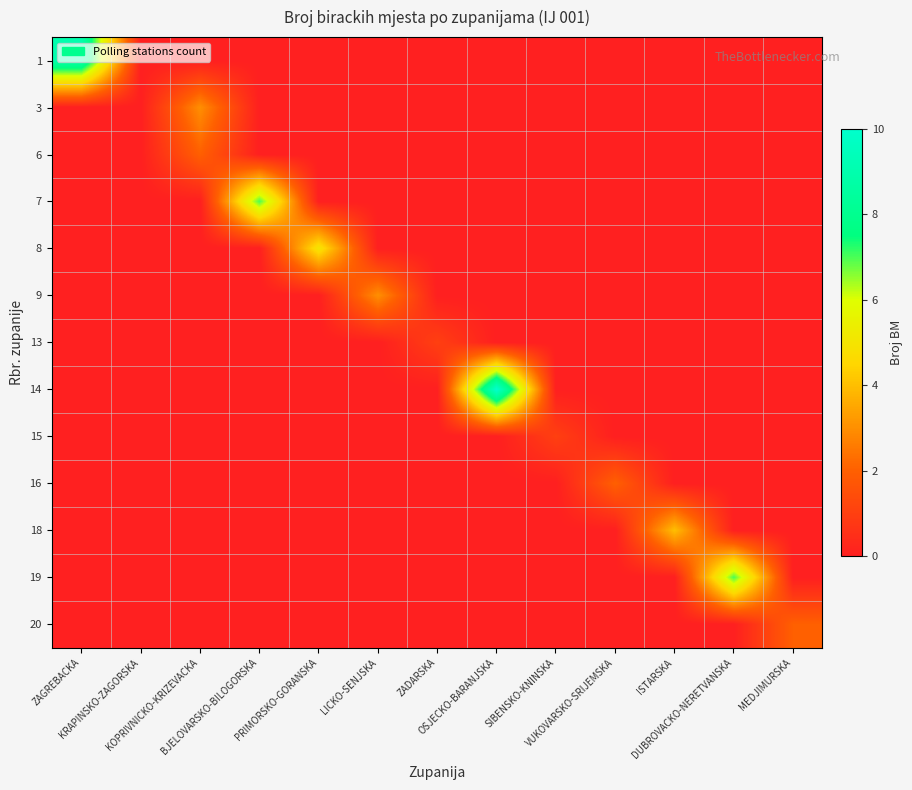

Reading left to right, transcribe all the data shown in this chart.

1: ZAGREBACKA=9	KRAPINSKO-ZAGORSKA=0	KOPRIVNICKO-KRIZEVACKA=0	BJELOVARSKO-BILOGORSKA=0	PRIMORSKO-GORANSKA=0	LICKO-SENJSKA=0	ZADARSKA=0	OSJECKO-BARANJSKA=0	SIBENSKO-KNINSKA=0	VUKOVARSKO-SRIJEMSKA=0	ISTARSKA=0	DUBROVACKO-NERETVANSKA=0	MEDJIMURSKA=0
3: ZAGREBACKA=0	KRAPINSKO-ZAGORSKA=0	KOPRIVNICKO-KRIZEVACKA=3	BJELOVARSKO-BILOGORSKA=0	PRIMORSKO-GORANSKA=0	LICKO-SENJSKA=0	ZADARSKA=0	OSJECKO-BARANJSKA=0	SIBENSKO-KNINSKA=0	VUKOVARSKO-SRIJEMSKA=0	ISTARSKA=0	DUBROVACKO-NERETVANSKA=0	MEDJIMURSKA=0
6: ZAGREBACKA=0	KRAPINSKO-ZAGORSKA=0	KOPRIVNICKO-KRIZEVACKA=2	BJELOVARSKO-BILOGORSKA=0	PRIMORSKO-GORANSKA=0	LICKO-SENJSKA=0	ZADARSKA=0	OSJECKO-BARANJSKA=0	SIBENSKO-KNINSKA=0	VUKOVARSKO-SRIJEMSKA=0	ISTARSKA=0	DUBROVACKO-NERETVANSKA=0	MEDJIMURSKA=0
7: ZAGREBACKA=0	KRAPINSKO-ZAGORSKA=0	KOPRIVNICKO-KRIZEVACKA=0	BJELOVARSKO-BILOGORSKA=7	PRIMORSKO-GORANSKA=0	LICKO-SENJSKA=0	ZADARSKA=0	OSJECKO-BARANJSKA=0	SIBENSKO-KNINSKA=0	VUKOVARSKO-SRIJEMSKA=0	ISTARSKA=0	DUBROVACKO-NERETVANSKA=0	MEDJIMURSKA=0
8: ZAGREBACKA=0	KRAPINSKO-ZAGORSKA=0	KOPRIVNICKO-KRIZEVACKA=0	BJELOVARSKO-BILOGORSKA=0	PRIMORSKO-GORANSKA=5	LICKO-SENJSKA=0	ZADARSKA=0	OSJECKO-BARANJSKA=0	SIBENSKO-KNINSKA=0	VUKOVARSKO-SRIJEMSKA=0	ISTARSKA=0	DUBROVACKO-NERETVANSKA=0	MEDJIMURSKA=0
9: ZAGREBACKA=0	KRAPINSKO-ZAGORSKA=0	KOPRIVNICKO-KRIZEVACKA=0	BJELOVARSKO-BILOGORSKA=0	PRIMORSKO-GORANSKA=0	LICKO-SENJSKA=3	ZADARSKA=0	OSJECKO-BARANJSKA=0	SIBENSKO-KNINSKA=0	VUKOVARSKO-SRIJEMSKA=0	ISTARSKA=0	DUBROVACKO-NERETVANSKA=0	MEDJIMURSKA=0
13: ZAGREBACKA=0	KRAPINSKO-ZAGORSKA=0	KOPRIVNICKO-KRIZEVACKA=0	BJELOVARSKO-BILOGORSKA=0	PRIMORSKO-GORANSKA=0	LICKO-SENJSKA=0	ZADARSKA=1	OSJECKO-BARANJSKA=0	SIBENSKO-KNINSKA=0	VUKOVARSKO-SRIJEMSKA=0	ISTARSKA=0	DUBROVACKO-NERETVANSKA=0	MEDJIMURSKA=0
14: ZAGREBACKA=0	KRAPINSKO-ZAGORSKA=0	KOPRIVNICKO-KRIZEVACKA=0	BJELOVARSKO-BILOGORSKA=0	PRIMORSKO-GORANSKA=0	LICKO-SENJSKA=0	ZADARSKA=0	OSJECKO-BARANJSKA=10	SIBENSKO-KNINSKA=0	VUKOVARSKO-SRIJEMSKA=0	ISTARSKA=0	DUBROVACKO-NERETVANSKA=0	MEDJIMURSKA=0
15: ZAGREBACKA=0	KRAPINSKO-ZAGORSKA=0	KOPRIVNICKO-KRIZEVACKA=0	BJELOVARSKO-BILOGORSKA=0	PRIMORSKO-GORANSKA=0	LICKO-SENJSKA=0	ZADARSKA=0	OSJECKO-BARANJSKA=0	SIBENSKO-KNINSKA=1	VUKOVARSKO-SRIJEMSKA=0	ISTARSKA=0	DUBROVACKO-NERETVANSKA=0	MEDJIMURSKA=0
16: ZAGREBACKA=0	KRAPINSKO-ZAGORSKA=0	KOPRIVNICKO-KRIZEVACKA=0	BJELOVARSKO-BILOGORSKA=0	PRIMORSKO-GORANSKA=0	LICKO-SENJSKA=0	ZADARSKA=0	OSJECKO-BARANJSKA=0	SIBENSKO-KNINSKA=0	VUKOVARSKO-SRIJEMSKA=2	ISTARSKA=0	DUBROVACKO-NERETVANSKA=0	MEDJIMURSKA=0
18: ZAGREBACKA=0	KRAPINSKO-ZAGORSKA=0	KOPRIVNICKO-KRIZEVACKA=0	BJELOVARSKO-BILOGORSKA=0	PRIMORSKO-GORANSKA=0	LICKO-SENJSKA=0	ZADARSKA=0	OSJECKO-BARANJSKA=0	SIBENSKO-KNINSKA=0	VUKOVARSKO-SRIJEMSKA=0	ISTARSKA=4	DUBROVACKO-NERETVANSKA=0	MEDJIMURSKA=0
19: ZAGREBACKA=0	KRAPINSKO-ZAGORSKA=0	KOPRIVNICKO-KRIZEVACKA=0	BJELOVARSKO-BILOGORSKA=0	PRIMORSKO-GORANSKA=0	LICKO-SENJSKA=0	ZADARSKA=0	OSJECKO-BARANJSKA=0	SIBENSKO-KNINSKA=0	VUKOVARSKO-SRIJEMSKA=0	ISTARSKA=0	DUBROVACKO-NERETVANSKA=7	MEDJIMURSKA=0
20: ZAGREBACKA=0	KRAPINSKO-ZAGORSKA=0	KOPRIVNICKO-KRIZEVACKA=0	BJELOVARSKO-BILOGORSKA=0	PRIMORSKO-GORANSKA=0	LICKO-SENJSKA=0	ZADARSKA=0	OSJECKO-BARANJSKA=0	SIBENSKO-KNINSKA=0	VUKOVARSKO-SRIJEMSKA=0	ISTARSKA=0	DUBROVACKO-NERETVANSKA=0	MEDJIMURSKA=2